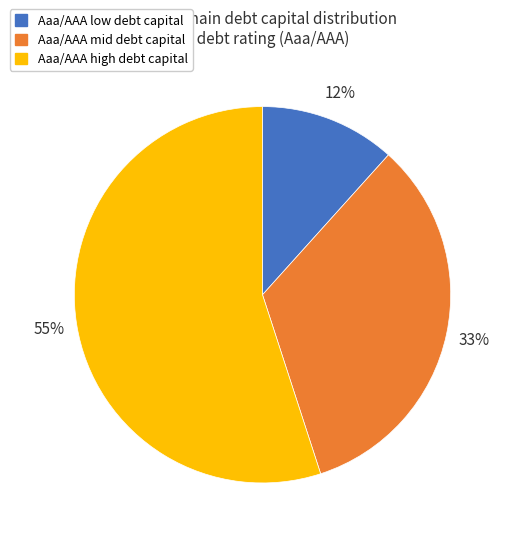

To the nearest percent, what is the difference between the largest and smallest slice percentages?

43%